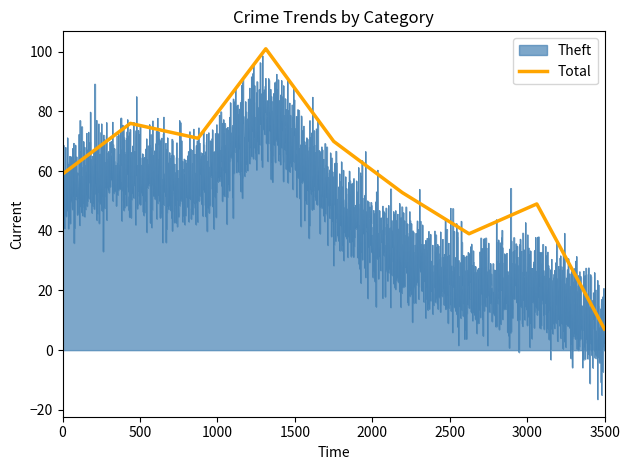

How many data points does each series have?

9